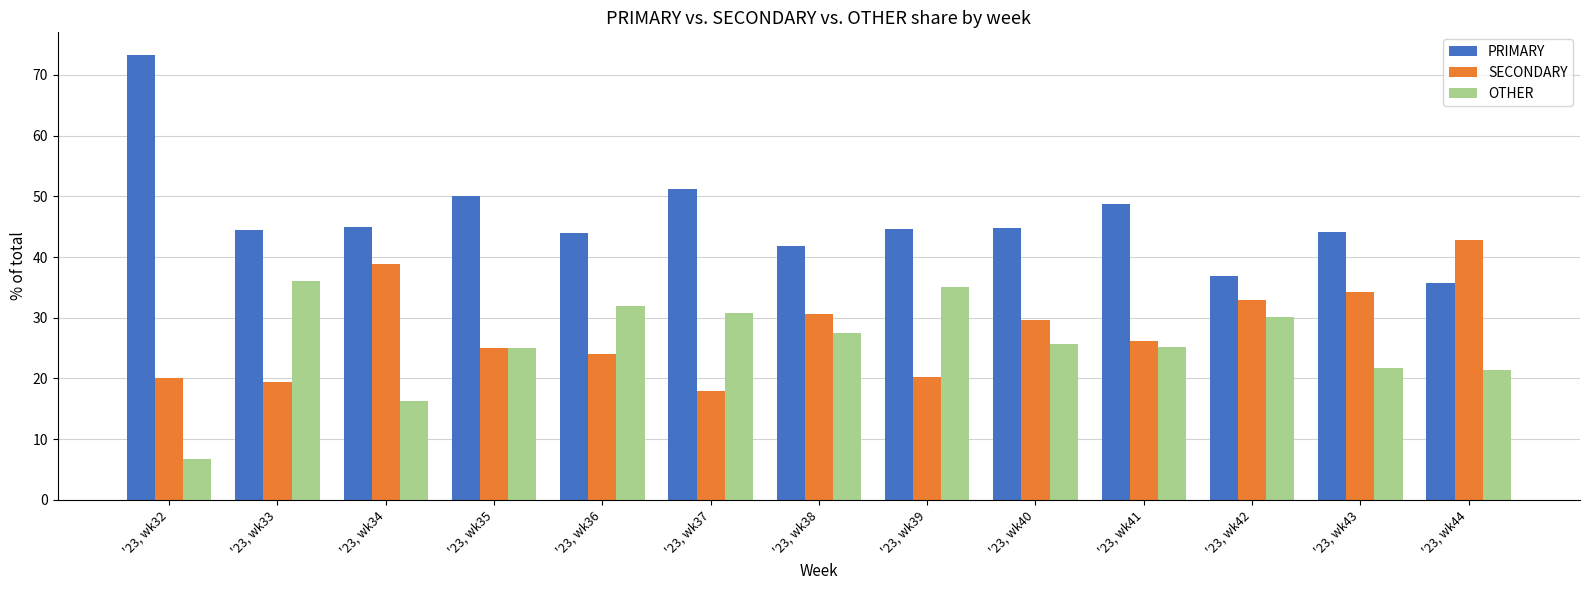

What is the difference between the SECONDARY values at '23, wk43 and '23, wk36?

10.3